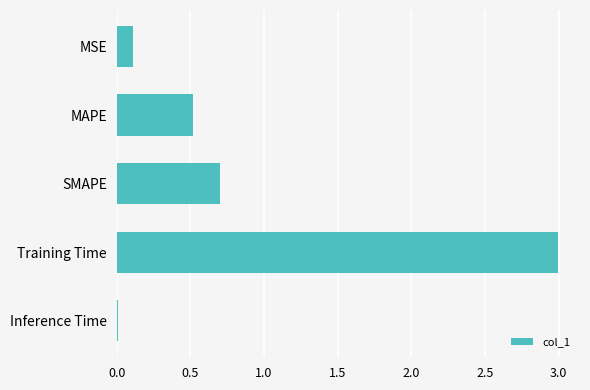

Between Training Time and SMAPE, which is larger?

Training Time